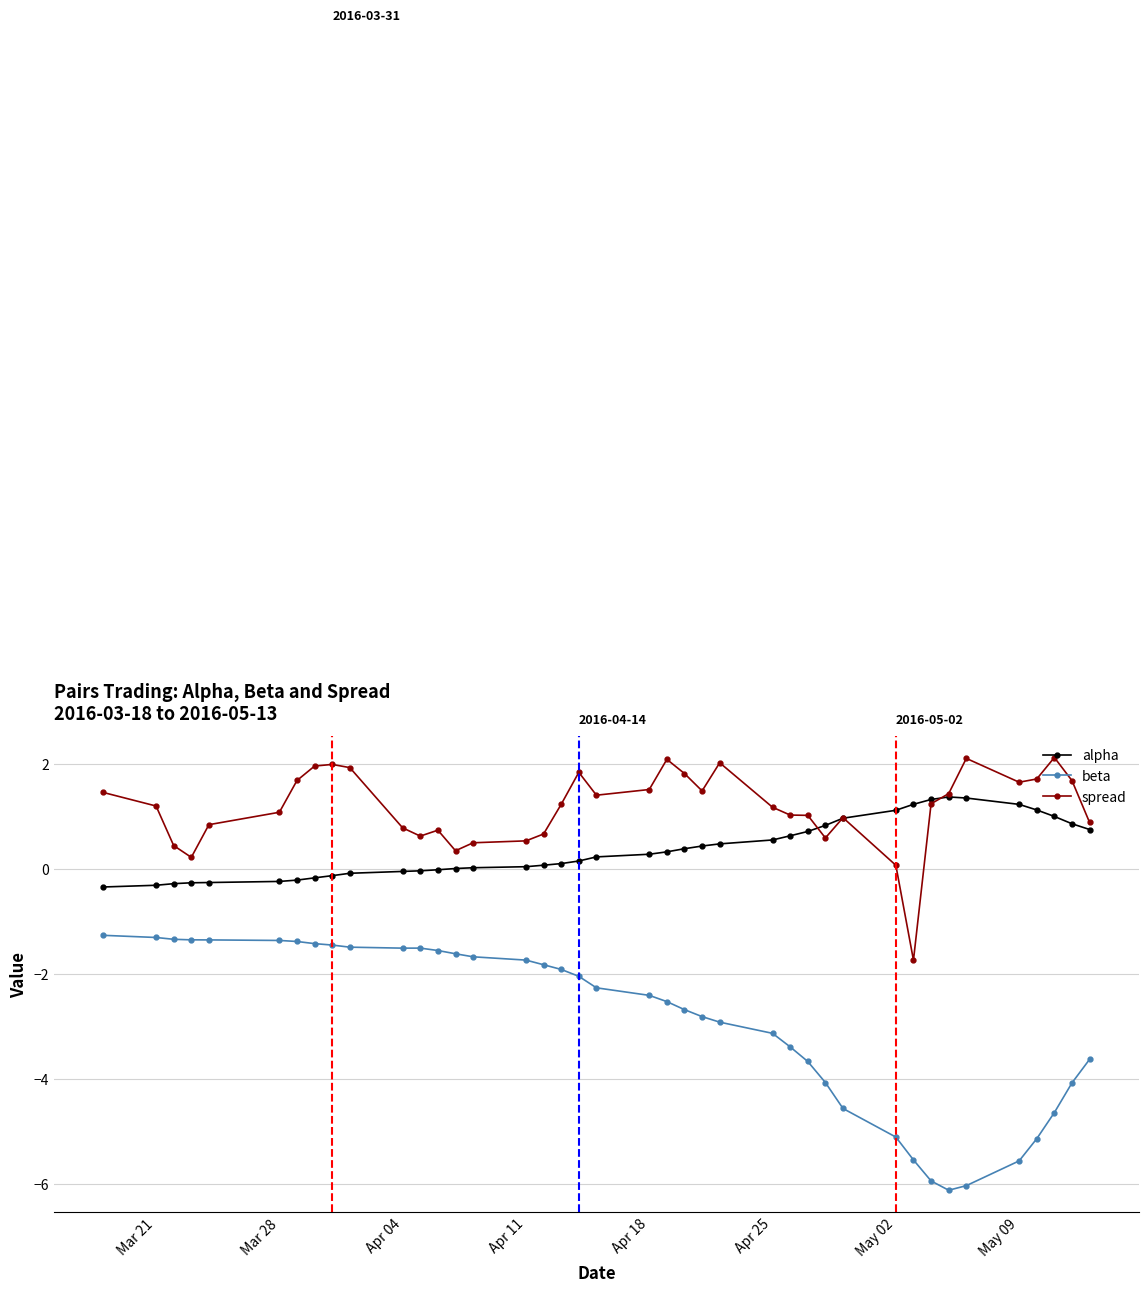

Which series has the largest range (max minus min)?

beta